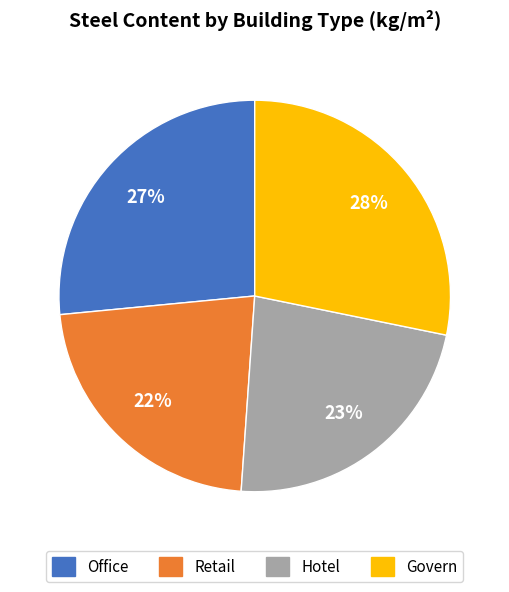

To the nearest percent, what portion does Govern represent?

28%